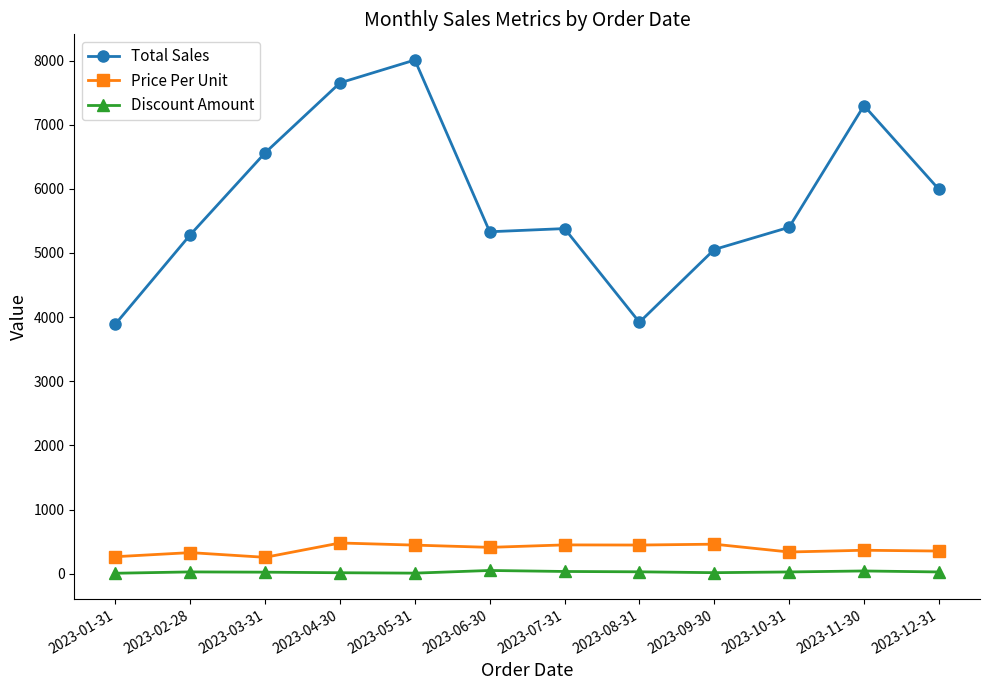

Rank the series by their maximum value, from lowest to highest.

Discount Amount, Price Per Unit, Total Sales